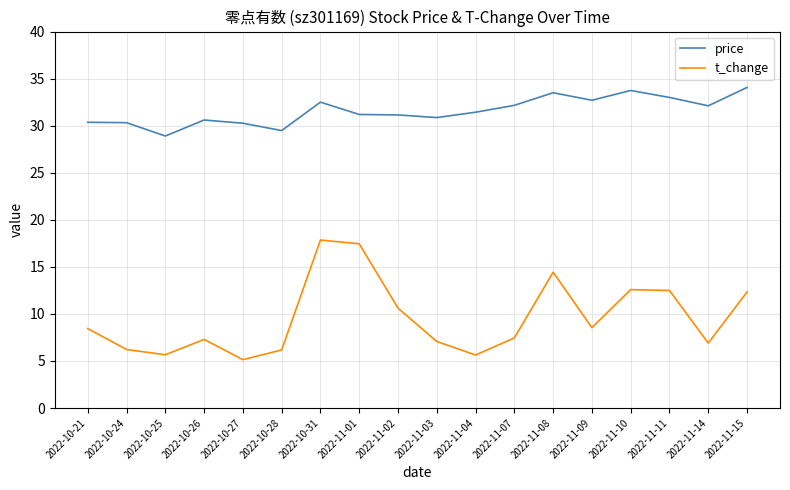

True or false: t_change and price cross at least once.

False